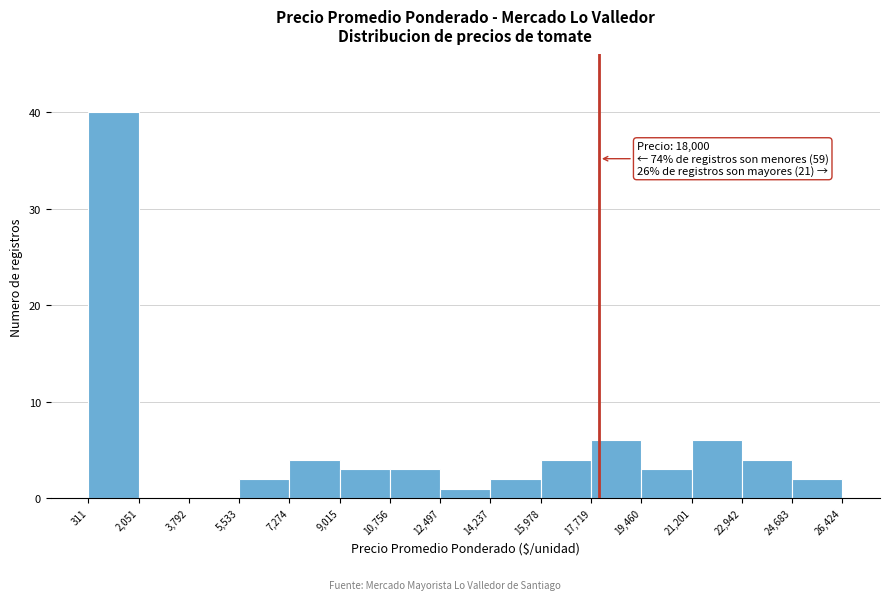

Over which range of the x-axis is the bar tallest?

311 to 2,051